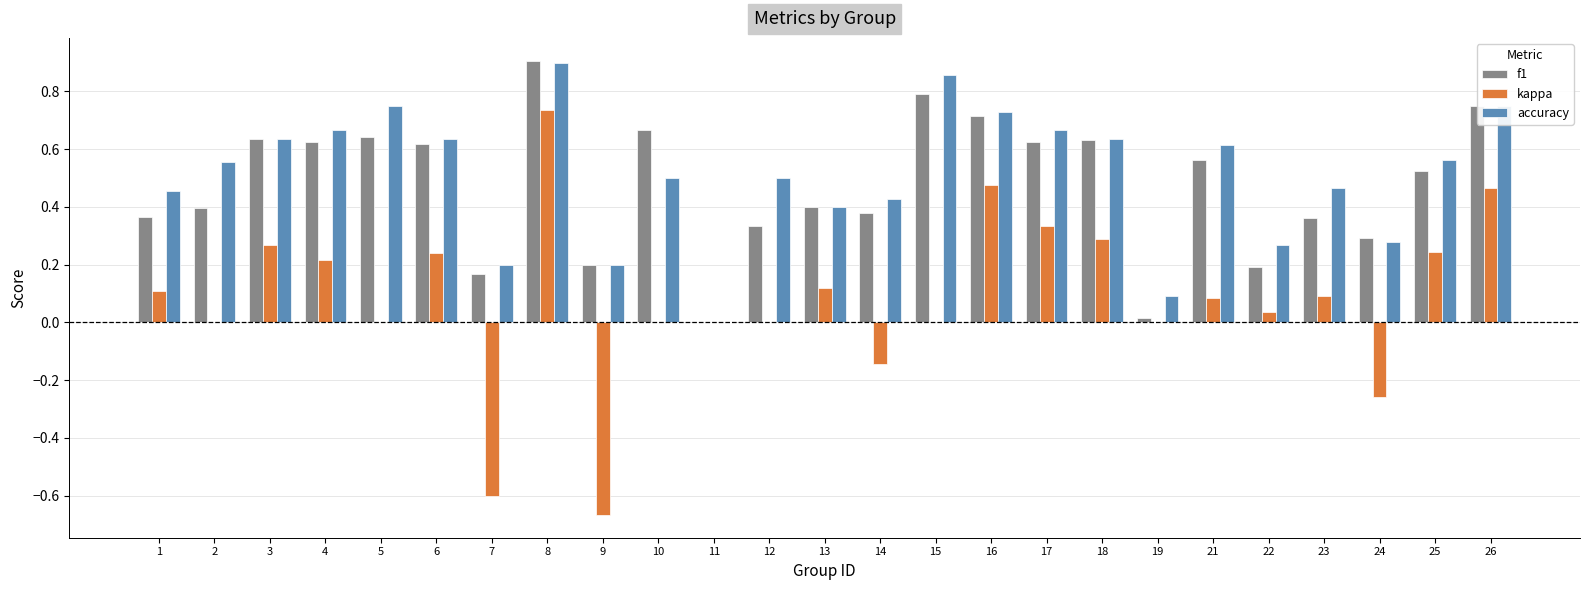

What is the sum of all f1 values?

11.8